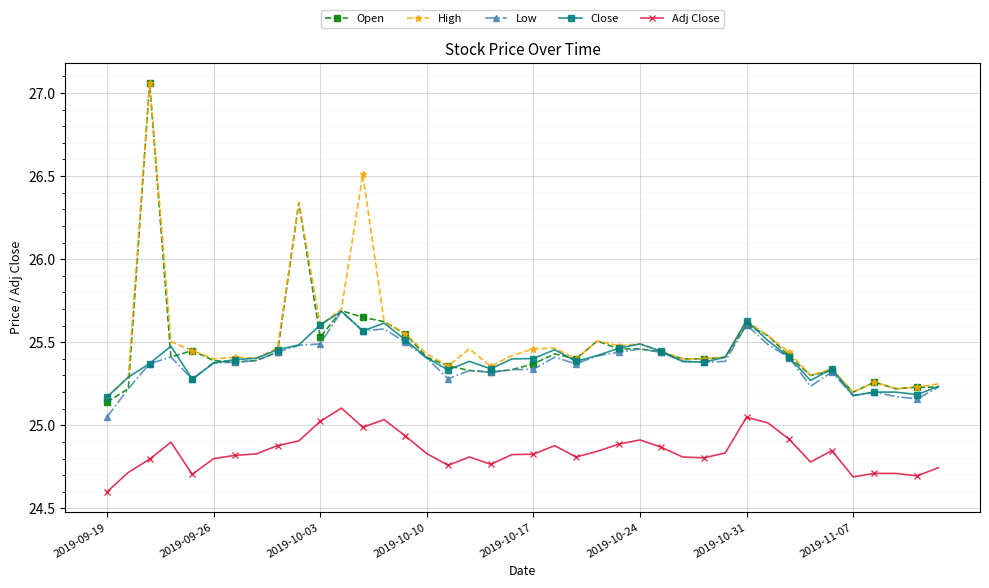

True or false: Close has more than 0 interior local peaks.

True